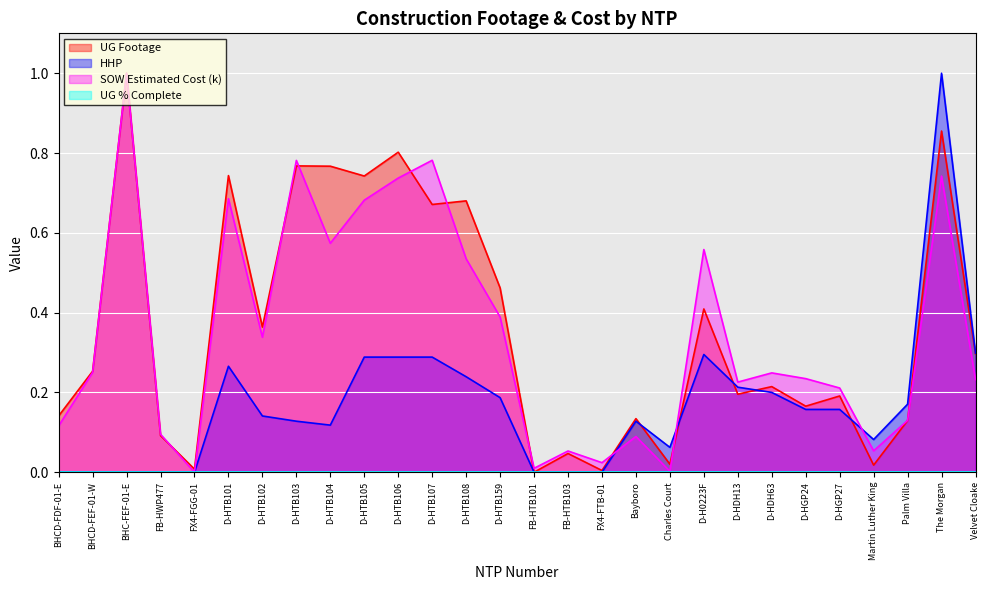

Which series has the largest range (max minus min)?

UG Footage